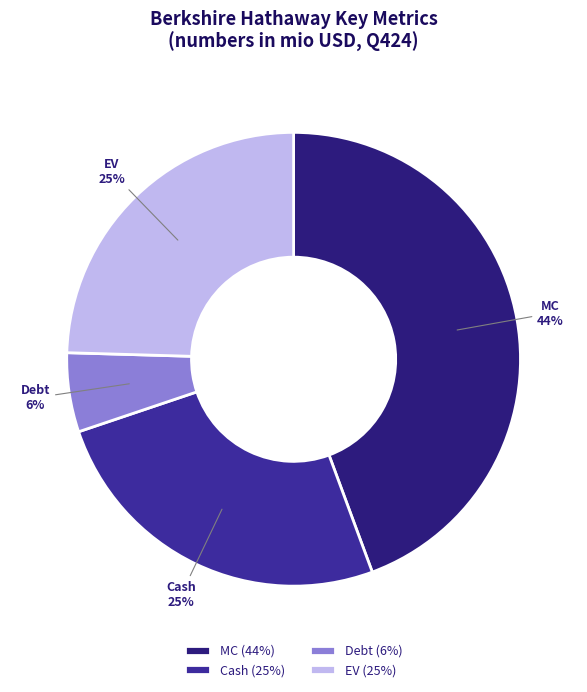

Combined, do Debt and Cash account for over 50%?

No